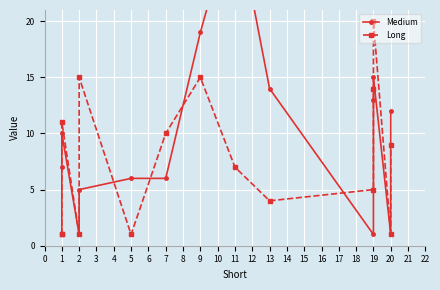

Which series ends up on top after the final intersection of Medium and Long?

Long